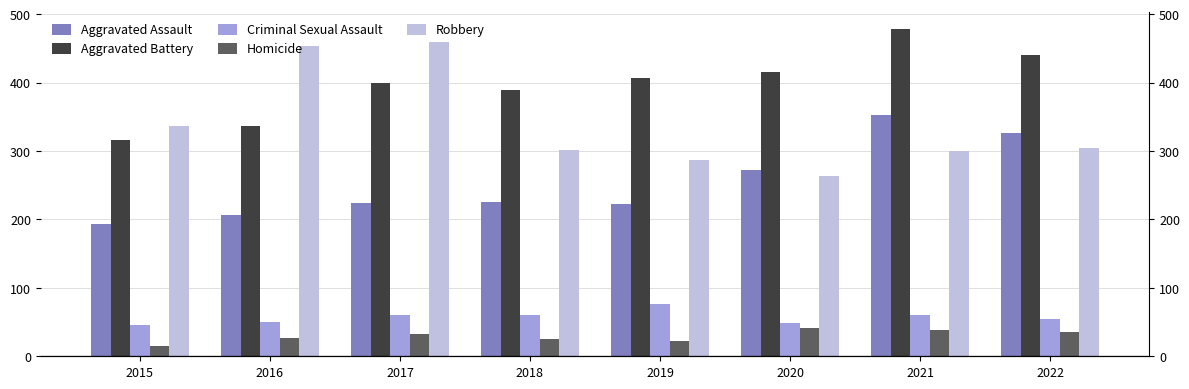

How many values in the Robbery series are below 304?

4